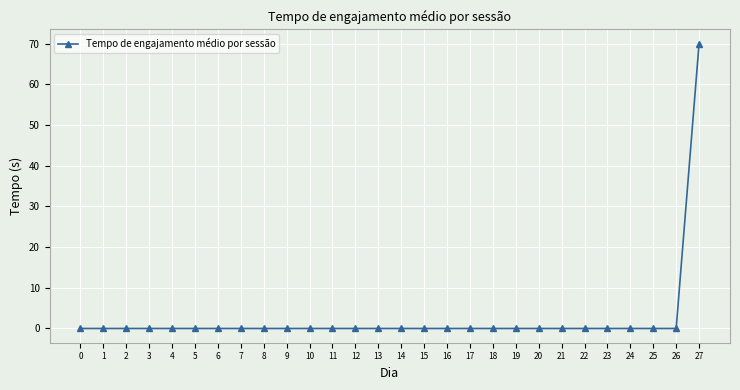

Which label corresponds to the largest value in the chart?

27